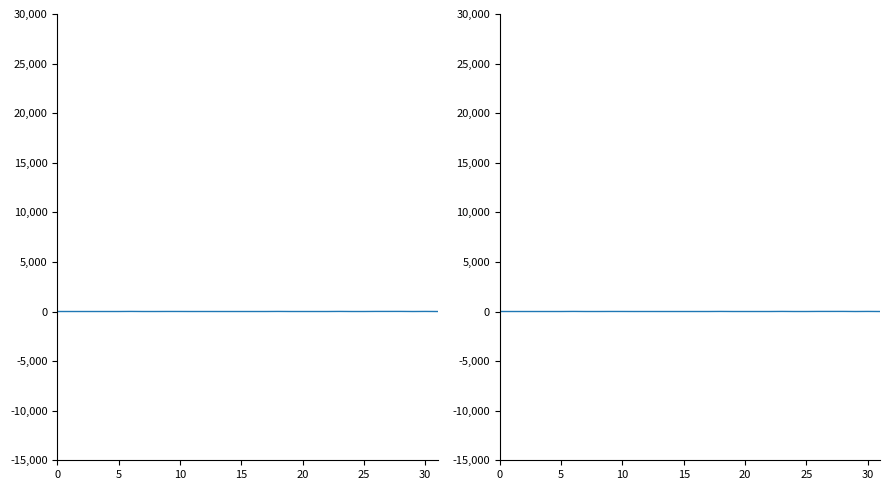

Reading right to left, what are all the values shown in this chart?

1	8	1	10	9	9	1	1	9	1	1	1	1	8	1	1	1	1	1	2	1	4	5	1	1	9	1	1	1	1	1	1